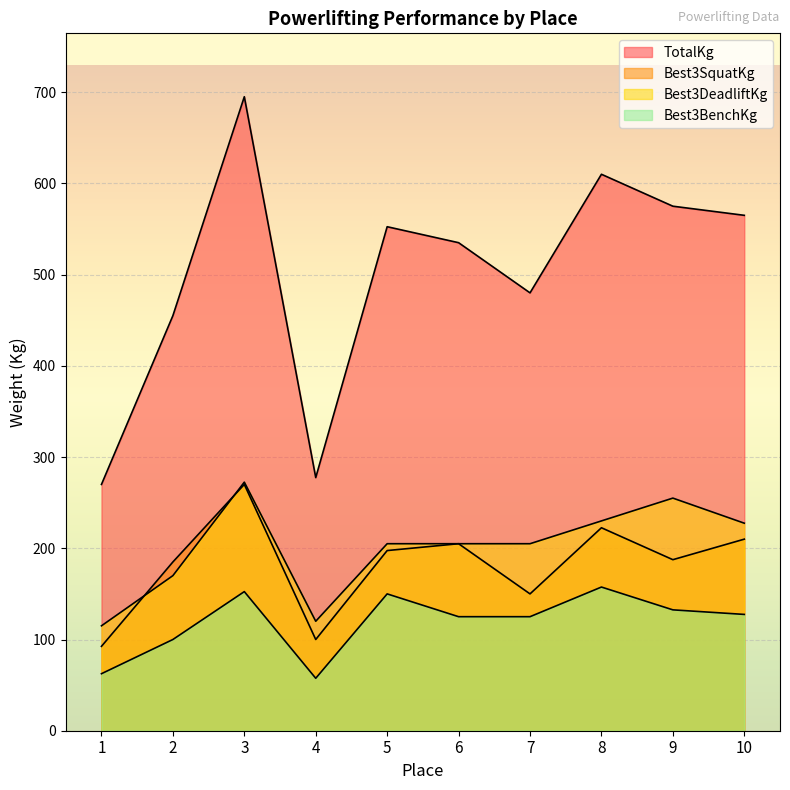

What is the total value across all series at 6?

1070.0